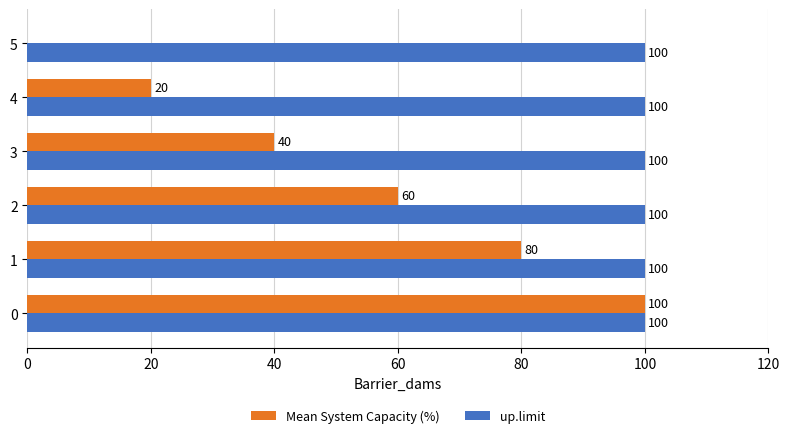

True or false: up.limit has a value of 67 at 5.

False